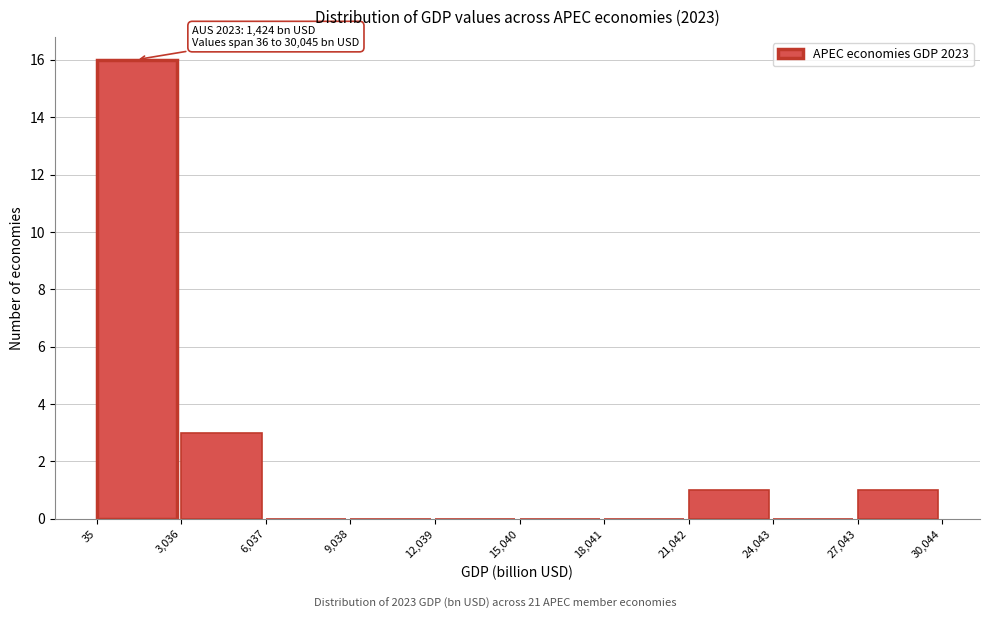

Which range on the x-axis has the tallest bar?

35 to 3,036